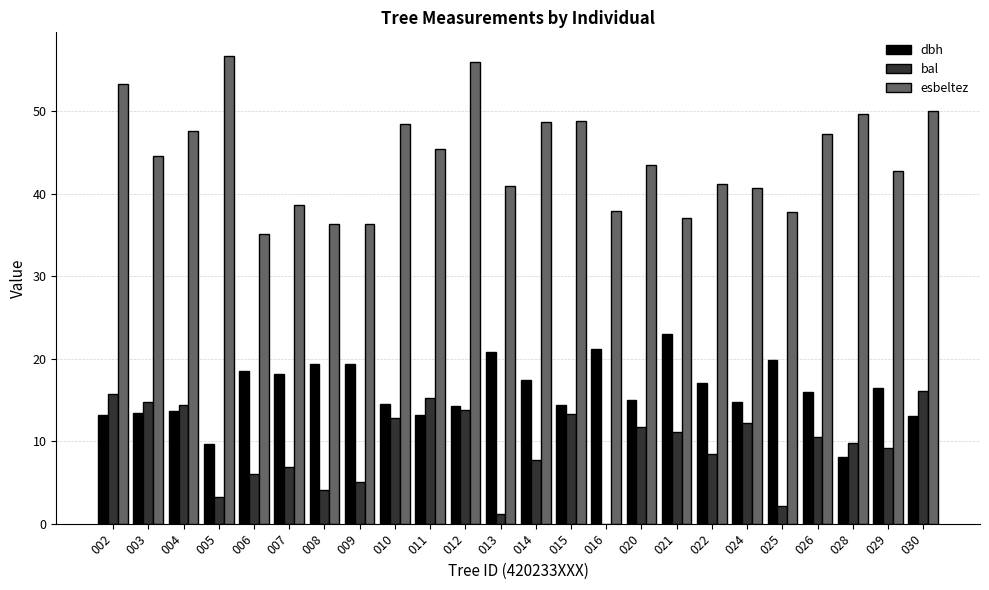

True or false: dbh has a value of 13.0 at 030.

True